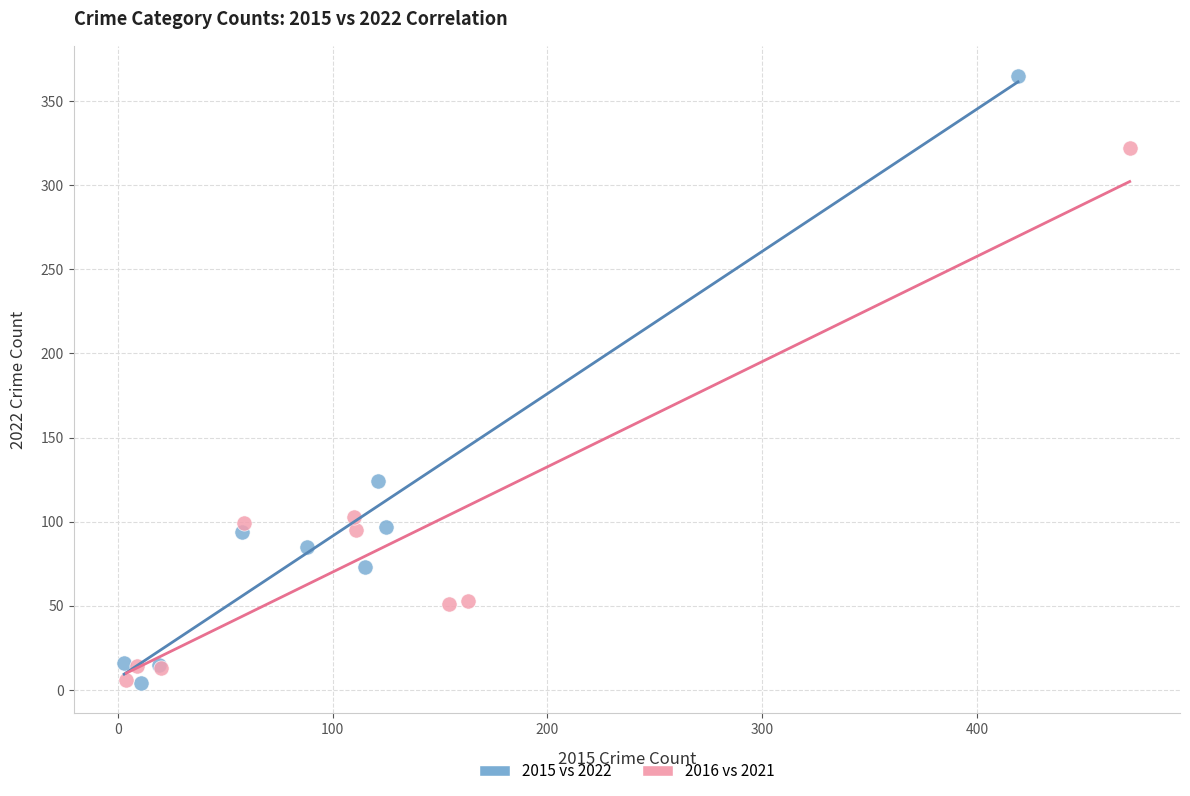

What are all the series names shown in the legend?

2015 vs 2022, 2016 vs 2021